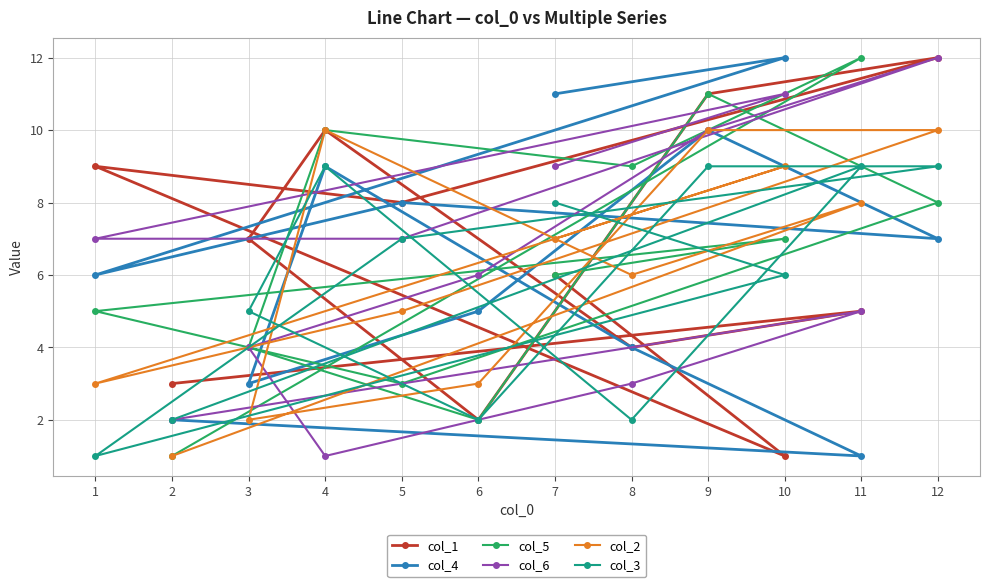

At 9, list the series in order from largest to smallest.

col_1, col_5, col_4, col_6, col_2, col_3